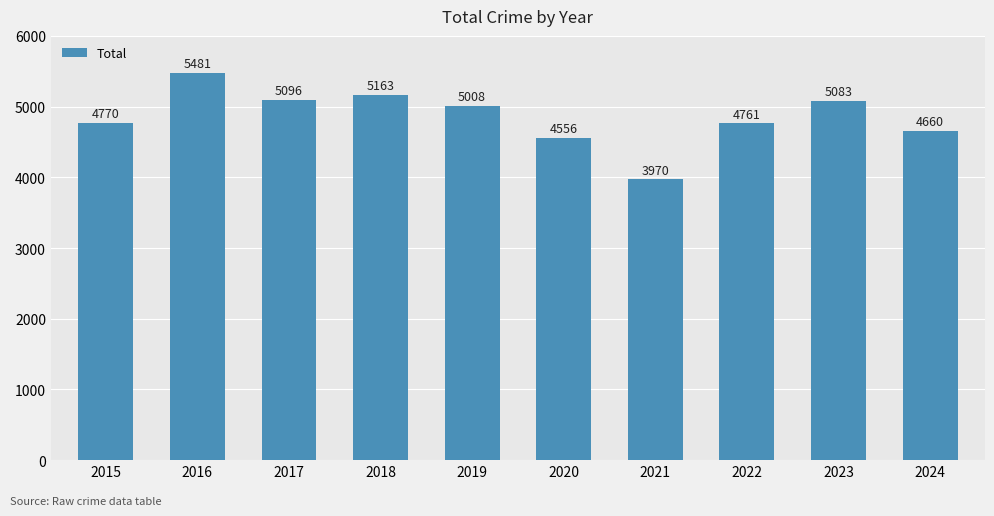

What is the average value?

4855